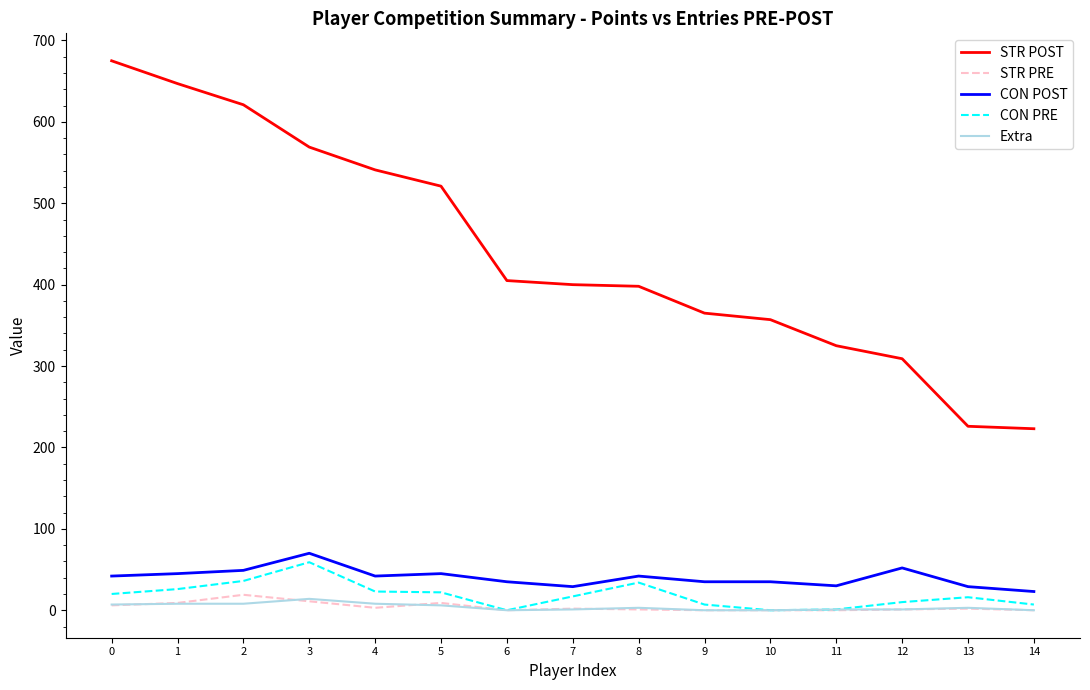

The value of STR PRE at 14 is 0. True or false?

True